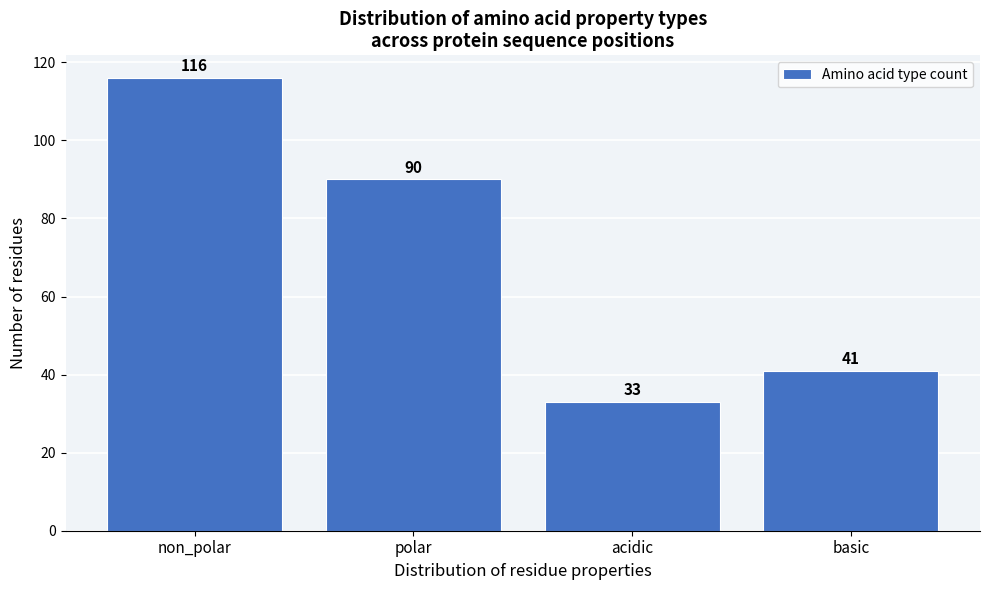

Reading right to left, extract all data points from this chart.

41	33	90	116